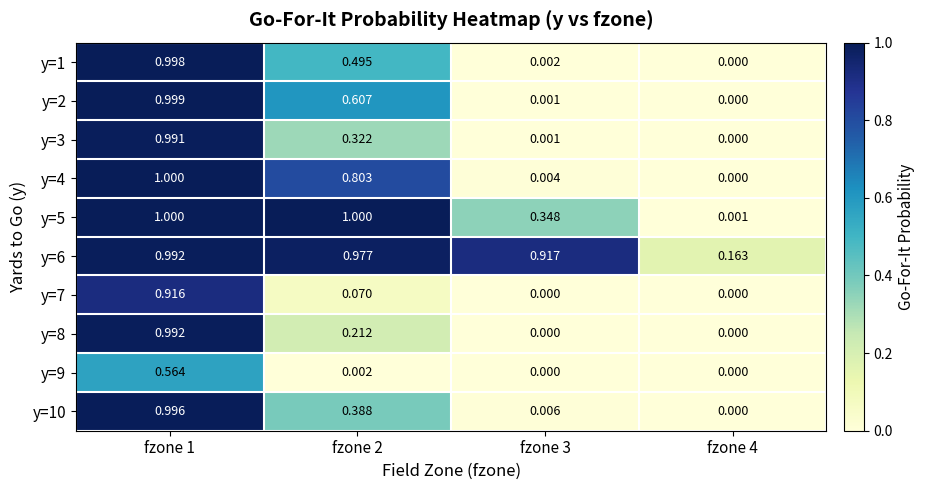

Is the value of y=9 at fzone 2 greater than the value of y=3 at fzone 3?

Yes